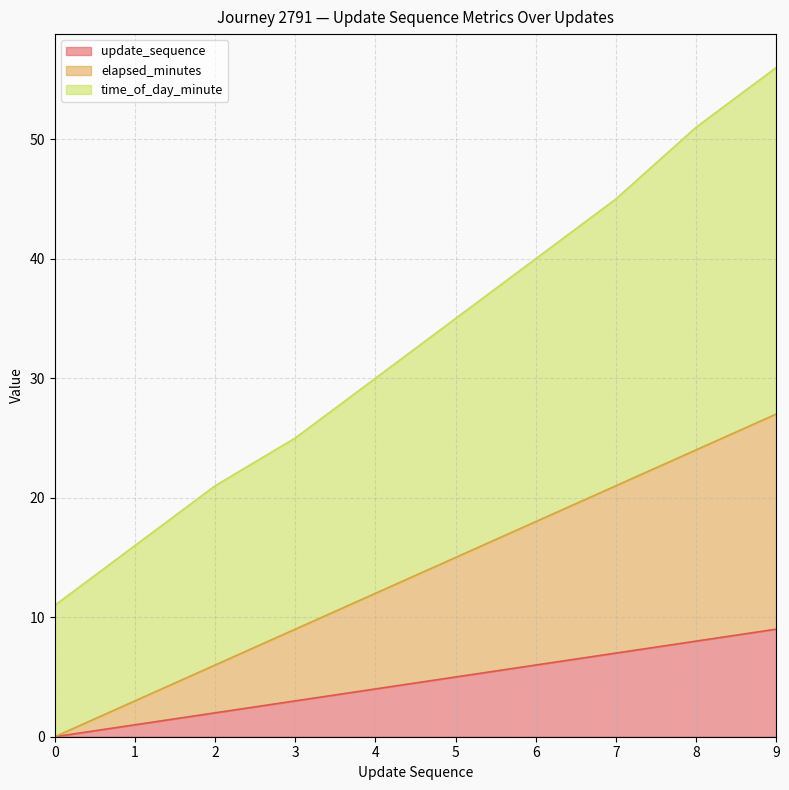

What is the difference between the maximum and second lowest values in the update_sequence series?

8